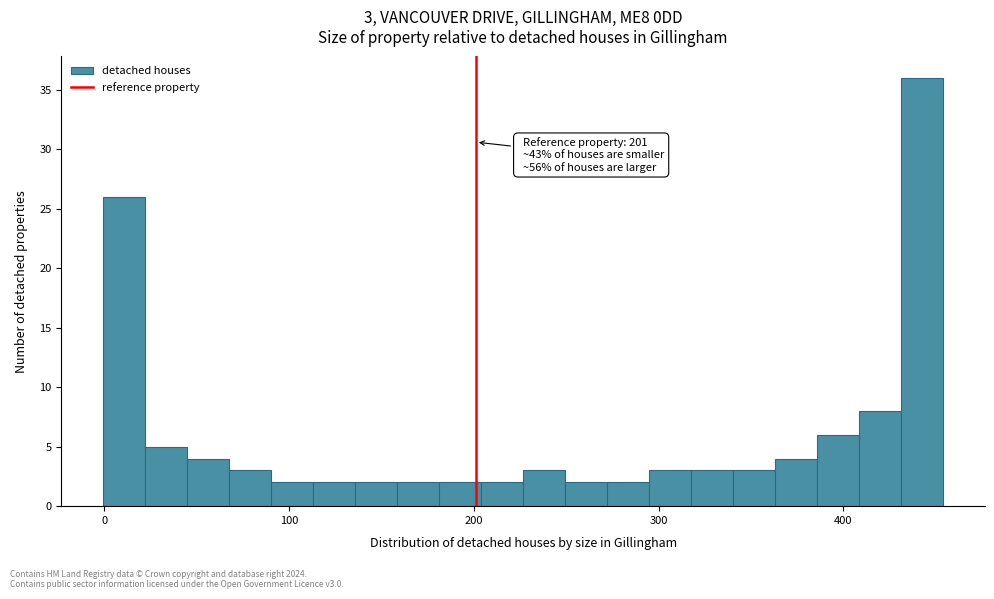

Around what value on the x-axis is the tallest bar? Give the approximate position of its centre, as read against the axis.

440